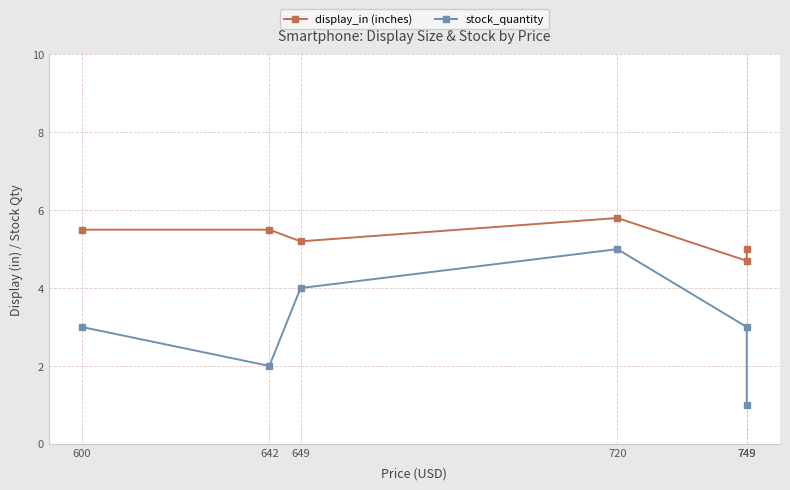

What is the difference between the second highest and second lowest values in the display_in (inches) series?

0.5